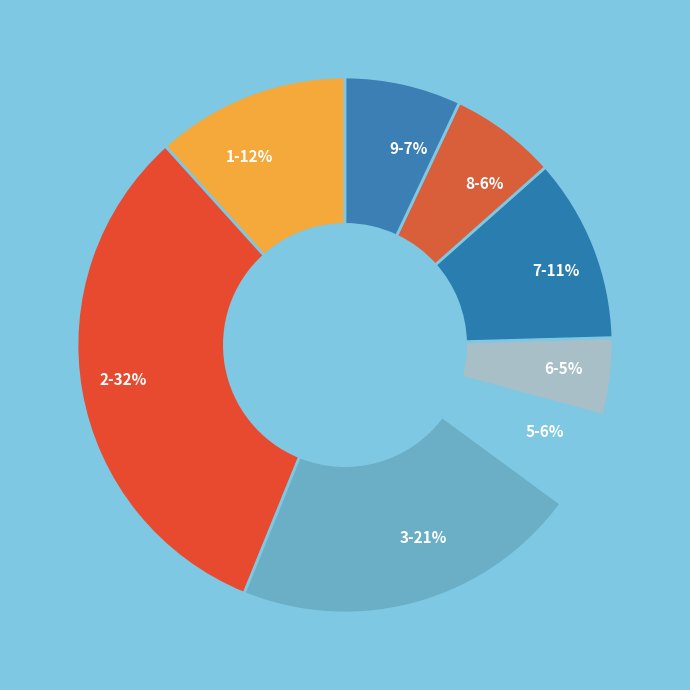

Is there a majority slice in this chart?

No